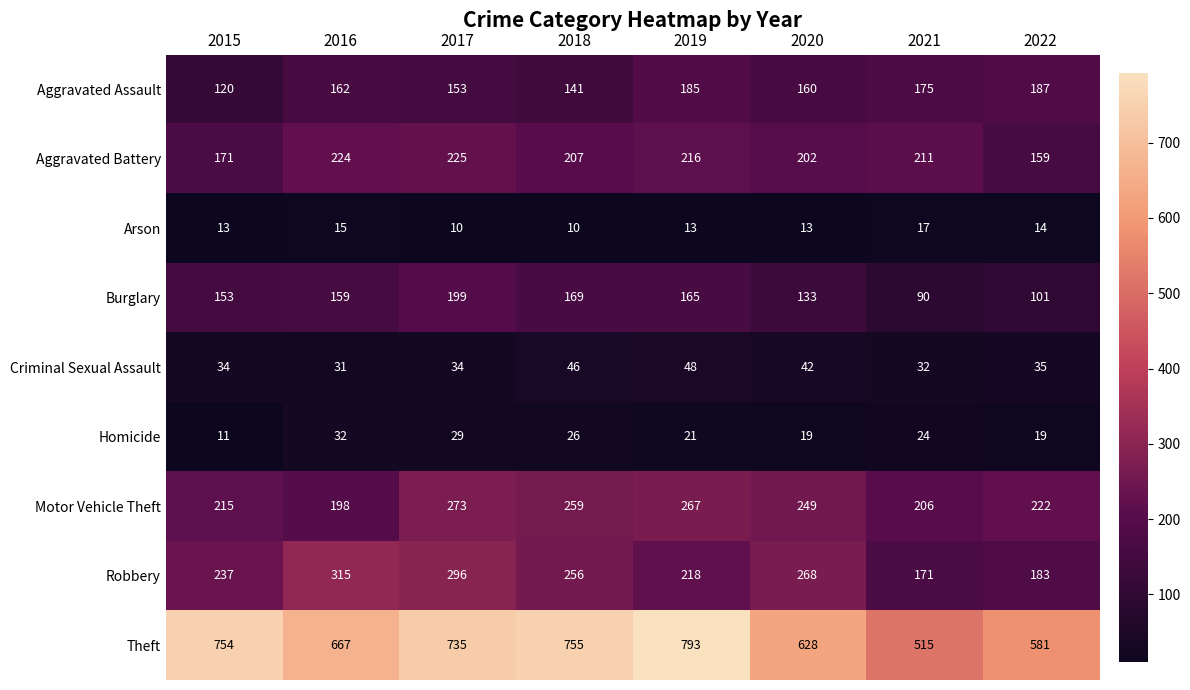

The value of Criminal Sexual Assault at 2019 is 19. True or false?

False